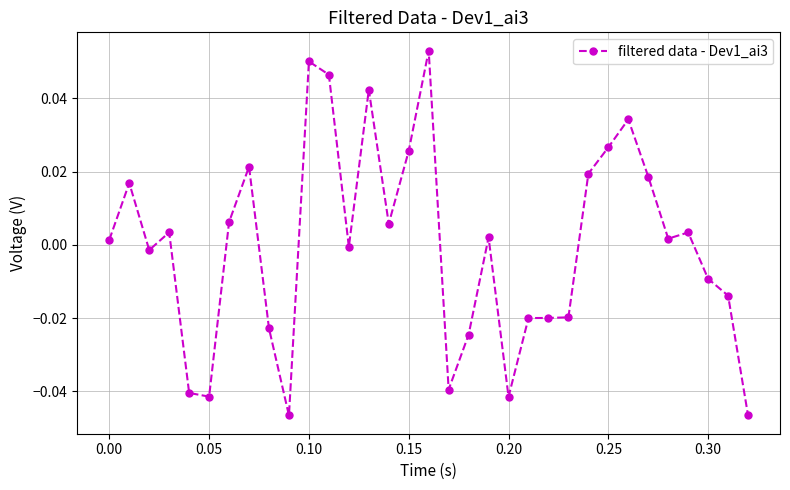

True or false: the data has more than 0 interior local peaks.

True